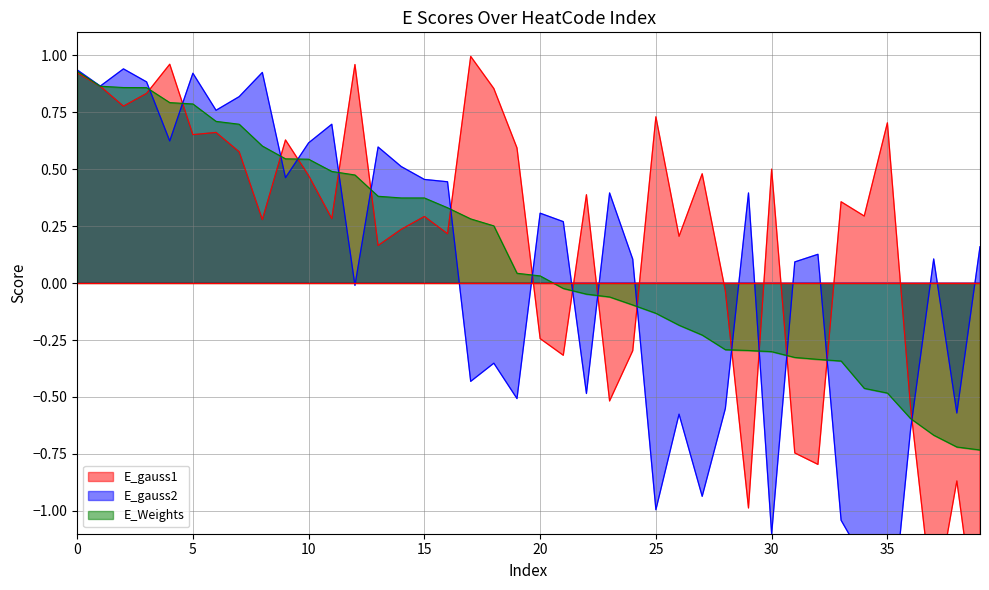

The E_gauss2 series shows 0.4 at 10. True or false?

False